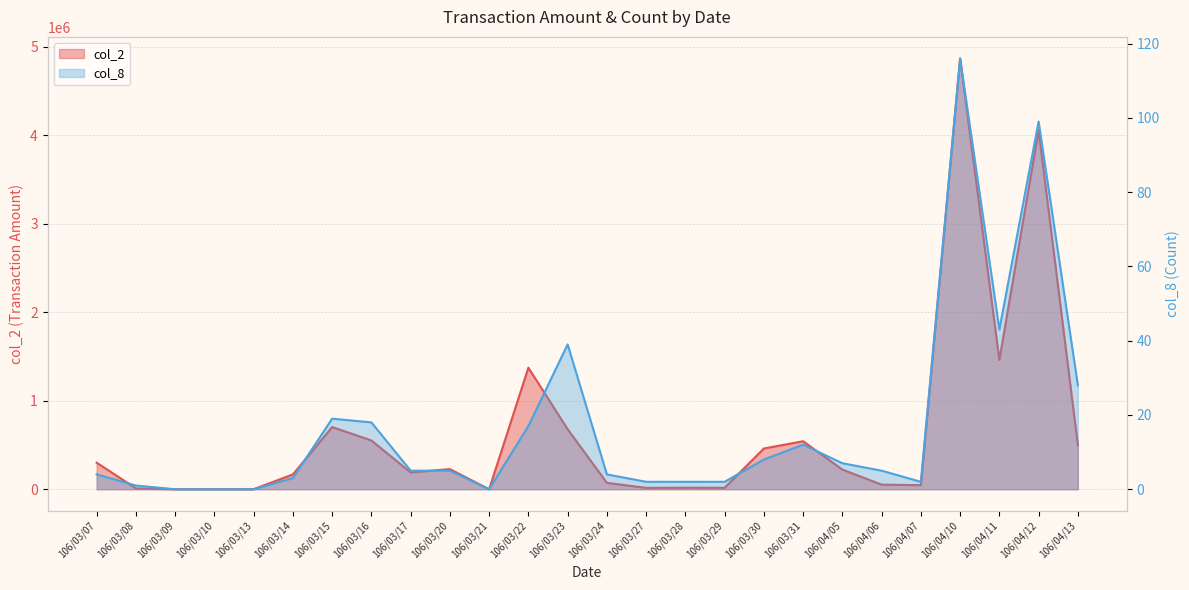

How many data points in col_8 are less than 5?

12